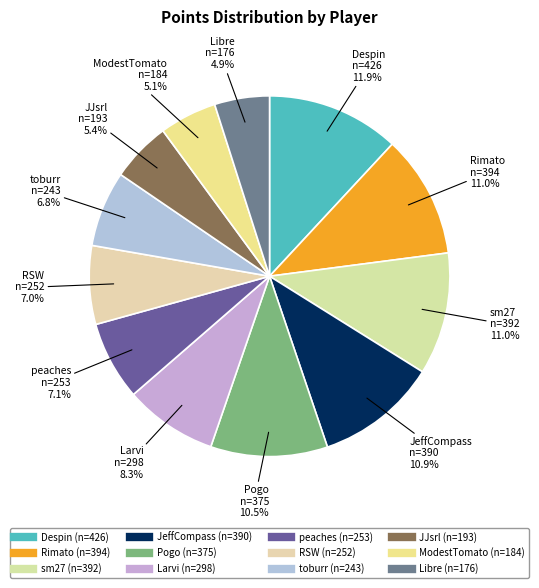

Approximately how many times larger is the value at JJsrl compared to peaches?

0.8